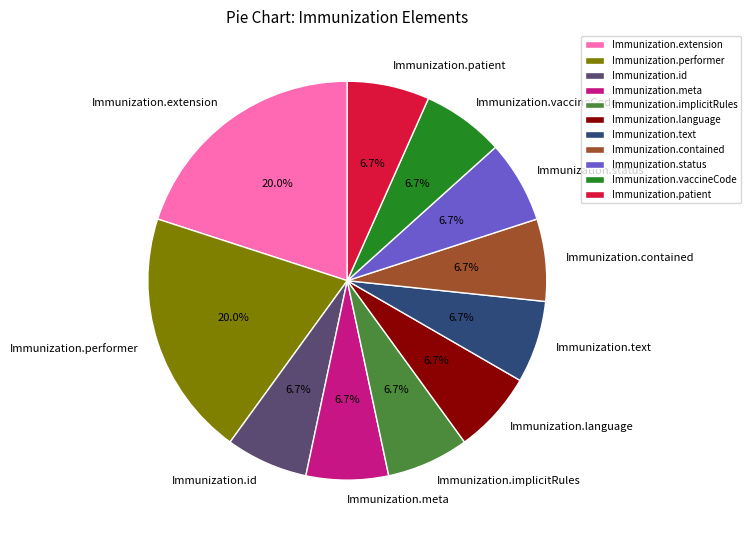

Is there any slice that represents more than half of the pie?

No